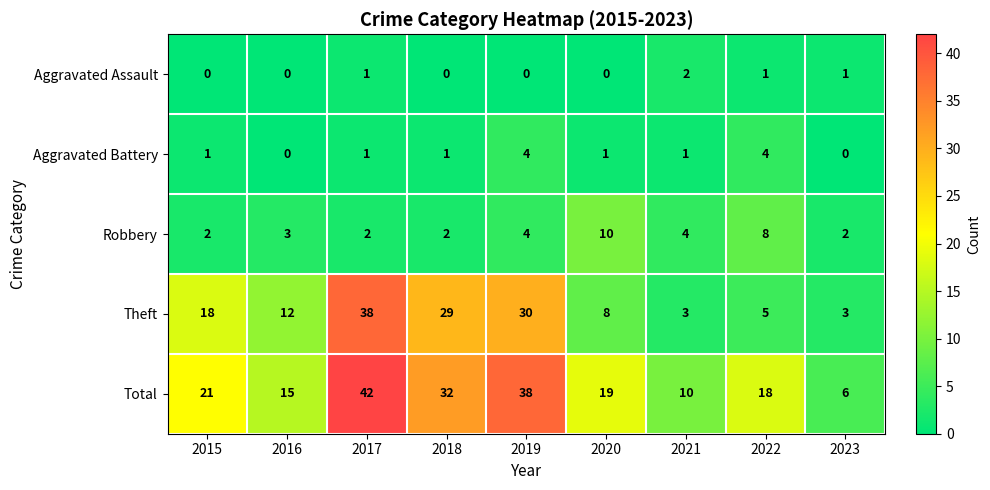

What is the maximum value shown in the chart?

42